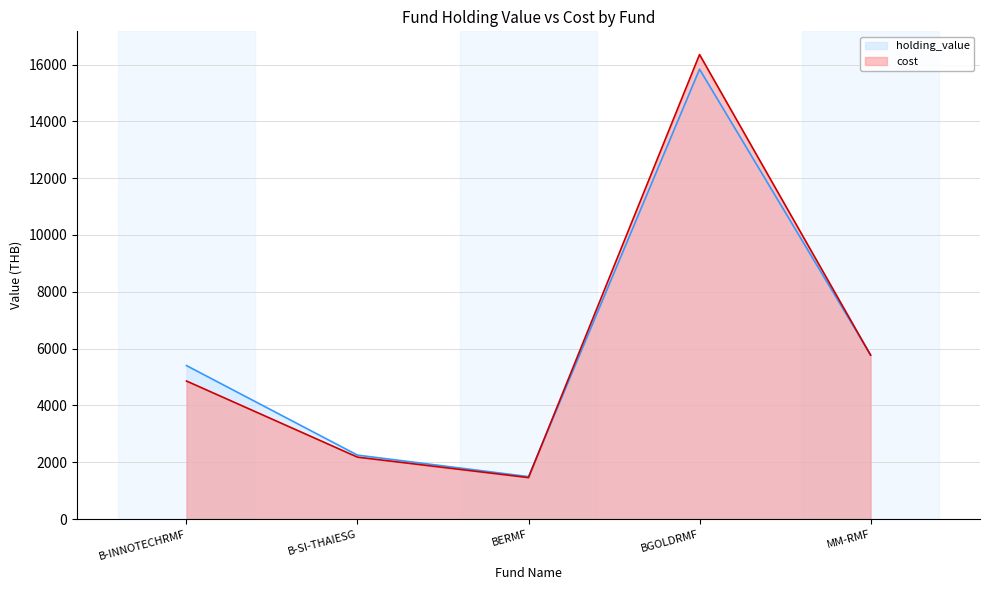

Count the number of data series in this chart.

2